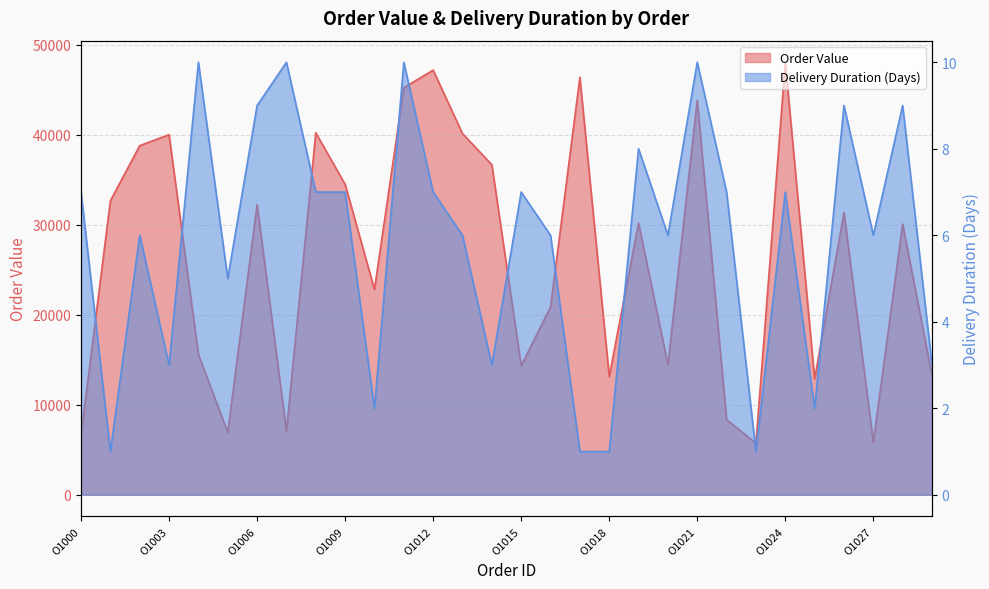

Reading left to right, what are all the values shown in this chart?

Order Value: O1000=6604	O1001=32671	O1002=38799	O1003=40016	O1004=15591	O1005=6929	O1006=32236	O1007=7082	O1008=40232	O1009=34502	O1010=22818	O1011=45236	O1012=47188	O1013=40135	O1014=36682	O1015=14341	O1016=20862	O1017=46396	O1018=13146	O1019=30201	O1020=14442	O1021=43861	O1022=8349	O1023=5730	O1024=48063	O1025=12868	O1026=31361	O1027=5861	O1028=30084	O1029=13255
Delivery Duration (Days): O1000=7	O1001=1	O1002=6	O1003=3	O1004=10	O1005=5	O1006=9	O1007=10	O1008=7	O1009=7	O1010=2	O1011=10	O1012=7	O1013=6	O1014=3	O1015=7	O1016=6	O1017=1	O1018=1	O1019=8	O1020=6	O1021=10	O1022=7	O1023=1	O1024=7	O1025=2	O1026=9	O1027=6	O1028=9	O1029=3